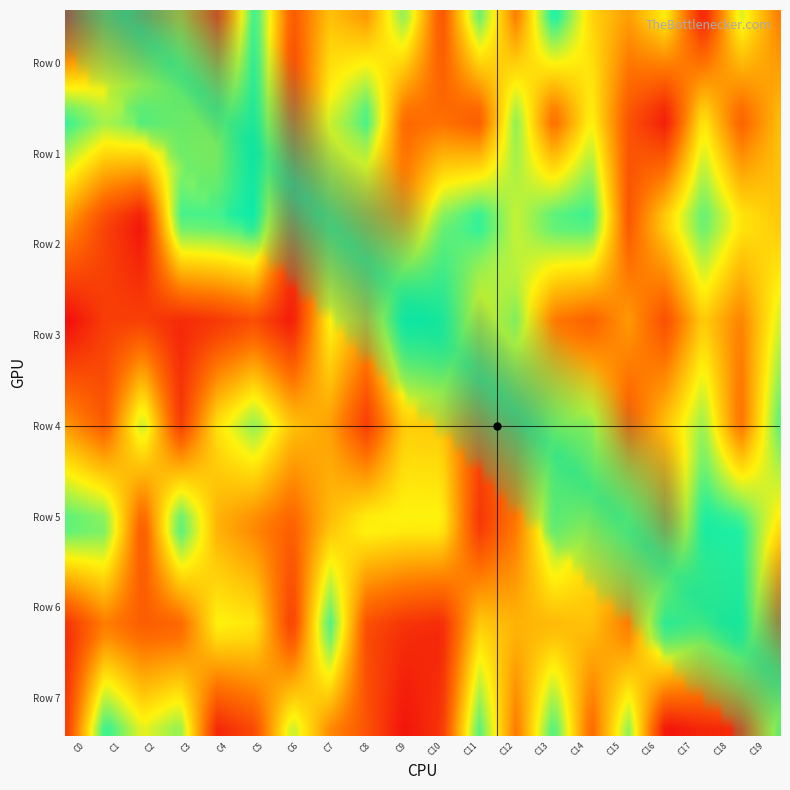

How many categories are shown in the chart?

20